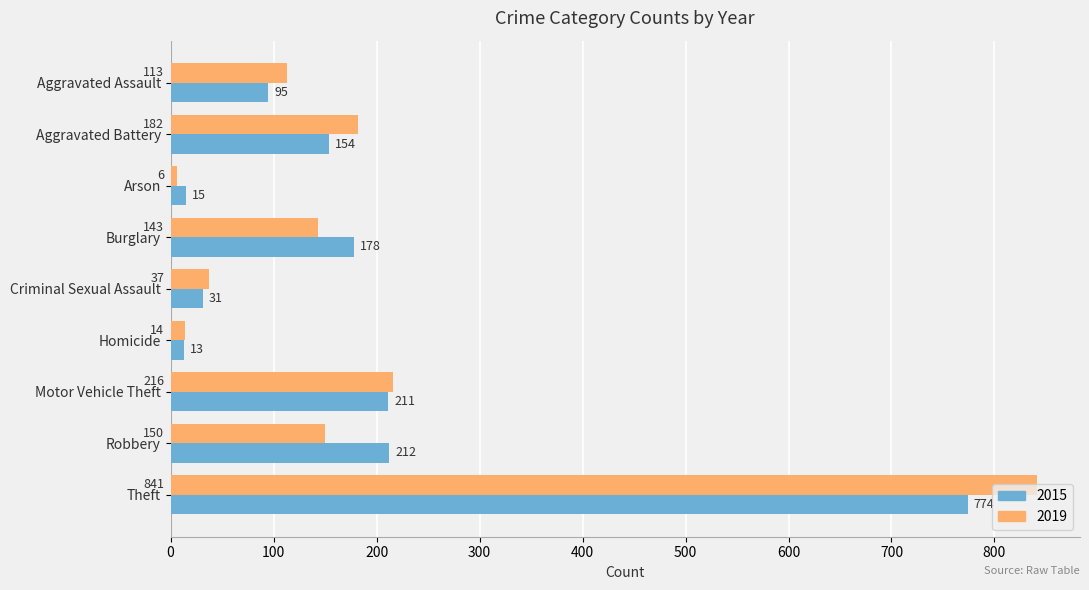

What is the average value of the 2019 series?

189